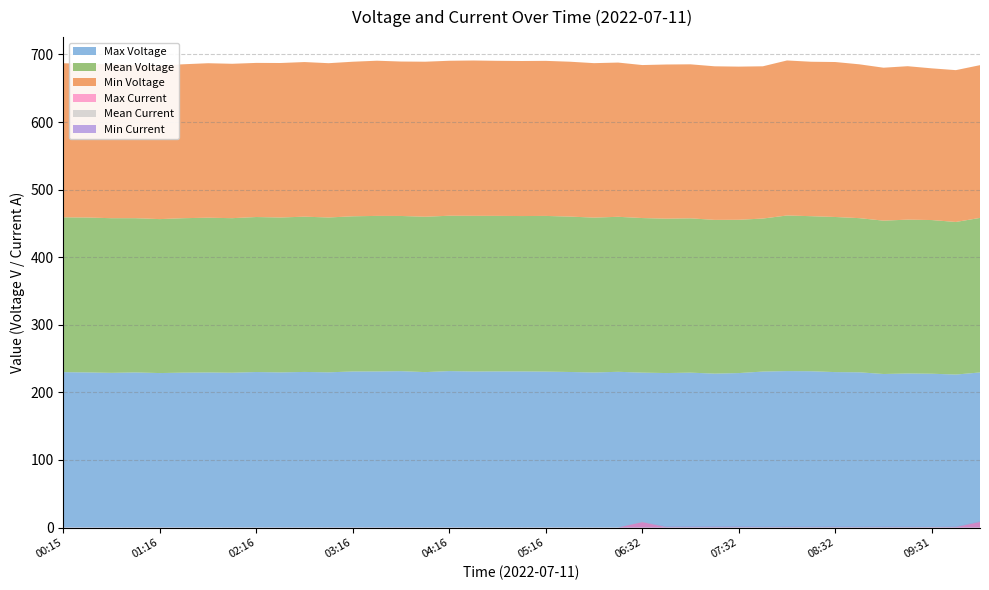

Reading left to right, list all the values displayed in this chart.

Max Voltage: 229.9	229.5	228.9	229.5	228.6	229.2	229.5	229.1	230.1	229.6	230.3	229.7	230.9	231.0	231.4	230.0	231.5	230.9	231.1	231.0	230.8	230.2	229.4	230.5	229.2	228.6	229.2	227.8	228.6	230.8	231.5	231.3	230.0	229.7	227.2	227.9	227.6	226.4	229.5
Mean Voltage: 229.1	229.2	228.8	228.2	227.8	228.5	229.0	228.6	229.4	229.2	229.7	229.1	229.6	230.1	229.6	229.9	229.8	230.3	230.1	229.9	230.3	229.9	229.1	229.3	228.7	228.4	228.3	227.5	226.8	226.4	230.2	229.4	229.5	228.1	226.9	227.6	227.4	225.8	228.7
Min Voltage: 228.0	227.5	227.9	227.2	227.4	227.7	228.6	228.4	228.0	228.6	228.8	228.3	228.7	229.6	228.5	229.4	229.3	229.8	229.4	229.4	229.4	229.2	228.5	228.2	226.4	228.1	227.9	227.2	226.6	225.3	229.4	228.5	229.3	227.6	226.3	227.0	224.4	224.6	226.0
Max Current: 0.1	0.1	0.1	0.1	0.1	0.1	0.1	0.1	0.1	0.1	0.1	0.1	0.1	0.1	0.2	0.1	0.1	0.1	0.1	0.1	0.1	0.1	0.1	0.1	8.0	0.6	0.5	0.6	0.5	0.4	0.5	0.4	0.4	0.4	0.4	0.4	0.5	0.6	8.3
Mean Current: 0.1	0.1	0.1	0.1	0.1	0.1	0.1	0.1	0.1	0.1	0.1	0.1	0.1	0.1	0.1	0.1	0.1	0.1	0.1	0.1	0.1	0.1	0.1	0.1	0.4	0.5	0.5	0.5	0.5	0.4	0.4	0.4	0.4	0.4	0.4	0.3	0.4	0.5	0.4
Min Current: 0.1	0.0	0.1	0.1	0.0	0.0	0.0	0.1	0.1	0.0	0.0	0.1	0.0	0.1	0.1	0.1	0.1	0.1	0.1	0.1	0.0	0.1	0.1	0.1	0.1	0.5	0.5	0.5	0.5	0.3	0.3	0.3	0.4	0.3	0.3	0.3	0.1	0.4	0.4